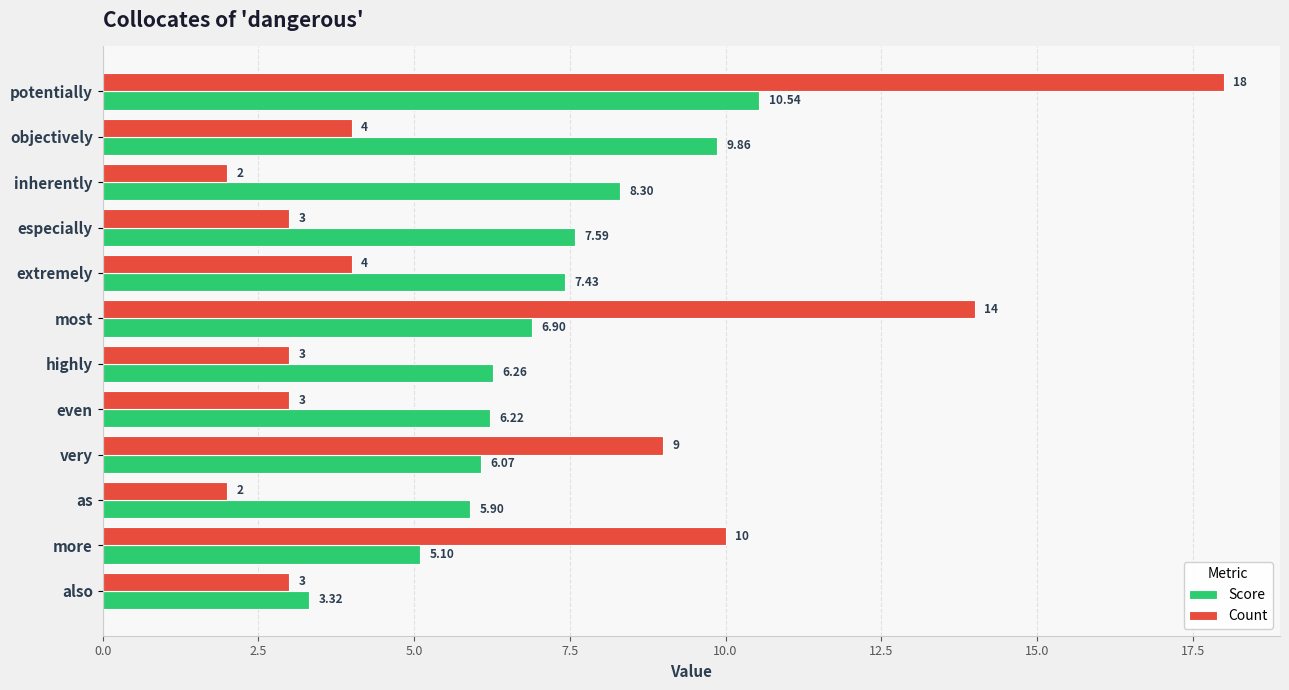

What is the minimum value for Count?

2.0